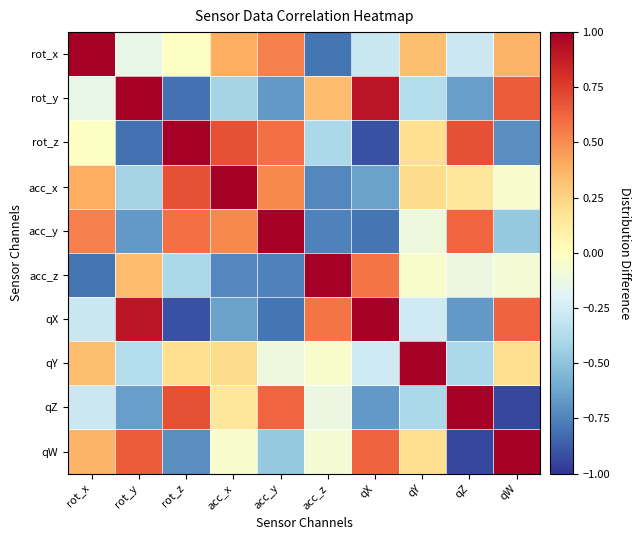

What is the difference between the highest and lowest values at acc_z?

1.8